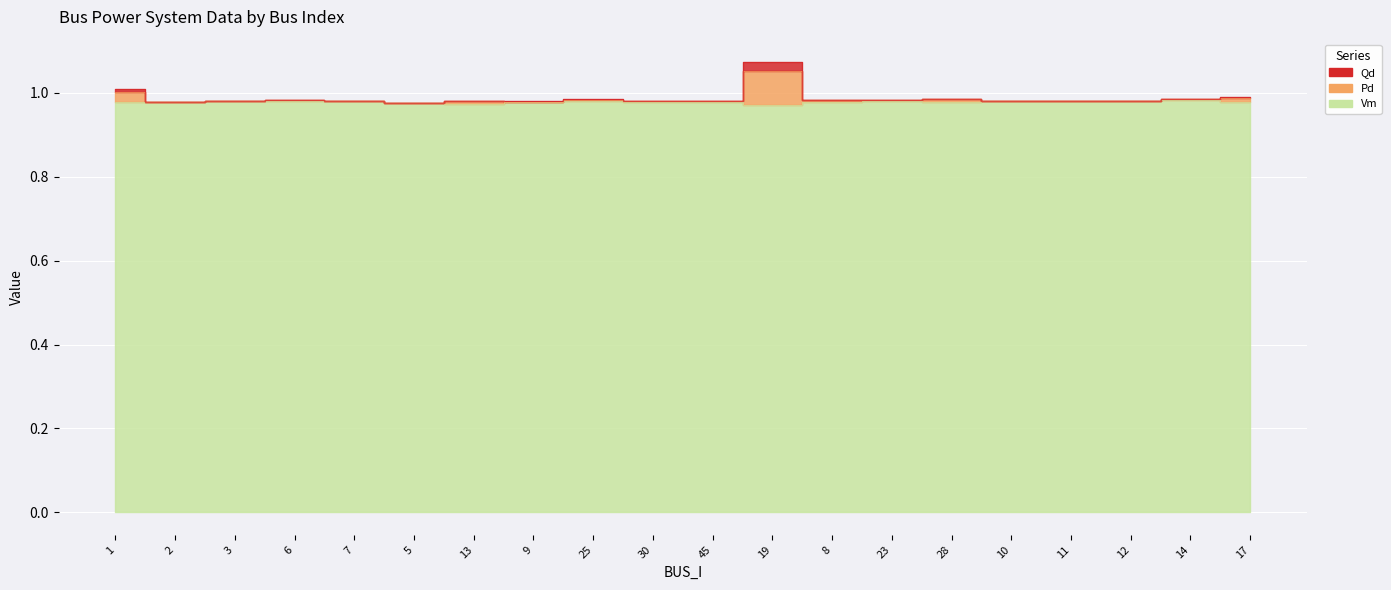

Count the Vm values in the range 0 to 1.

20